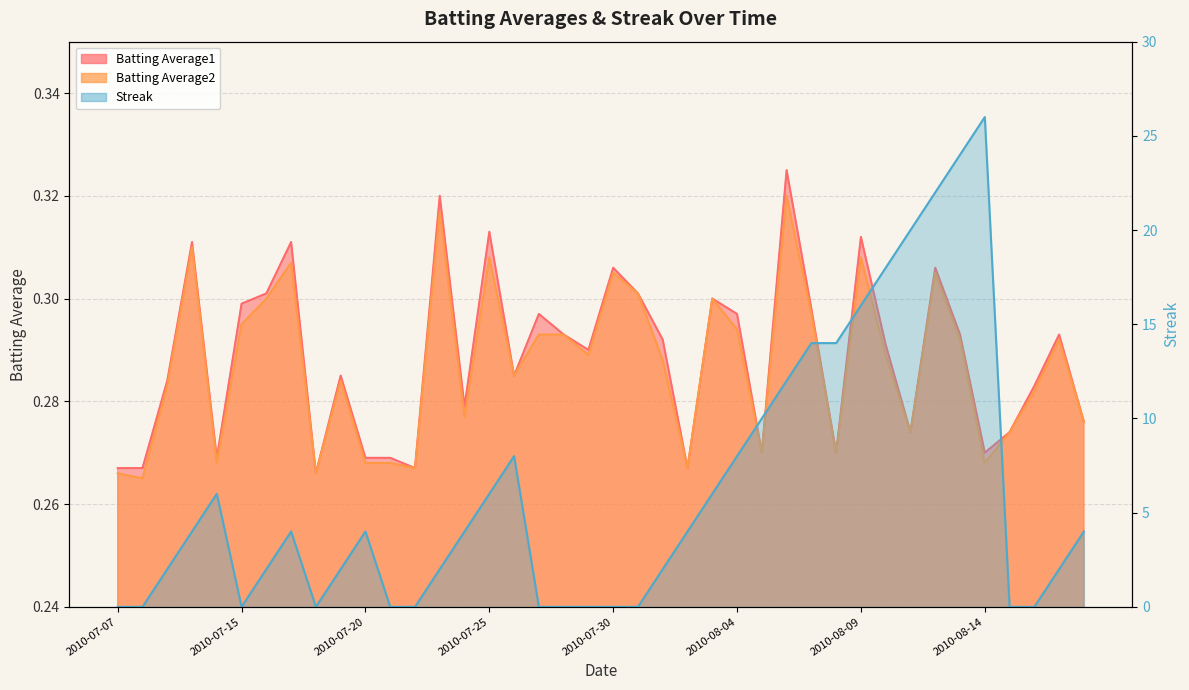

True or false: Batting Average1 and Streak cross at least once.

True